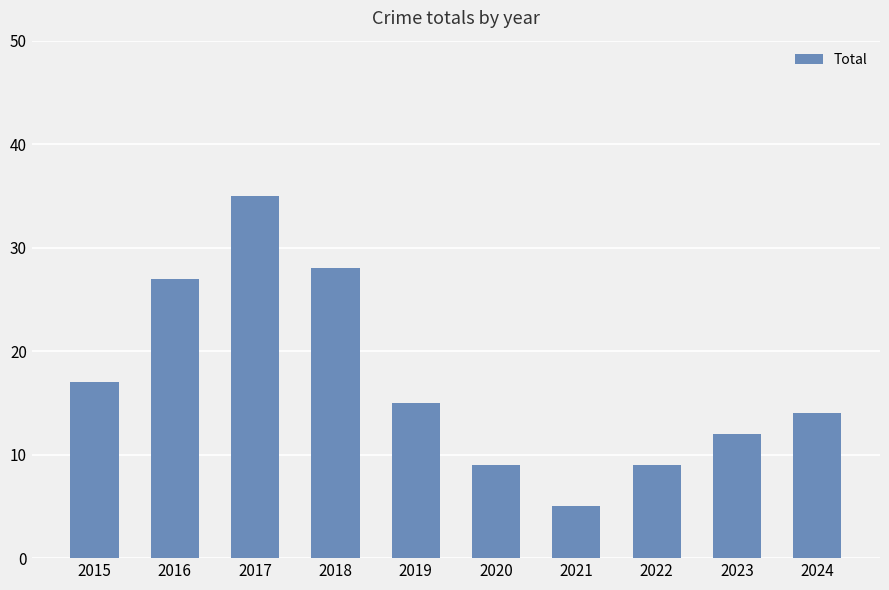

What is the difference between the maximum and second lowest values?

26